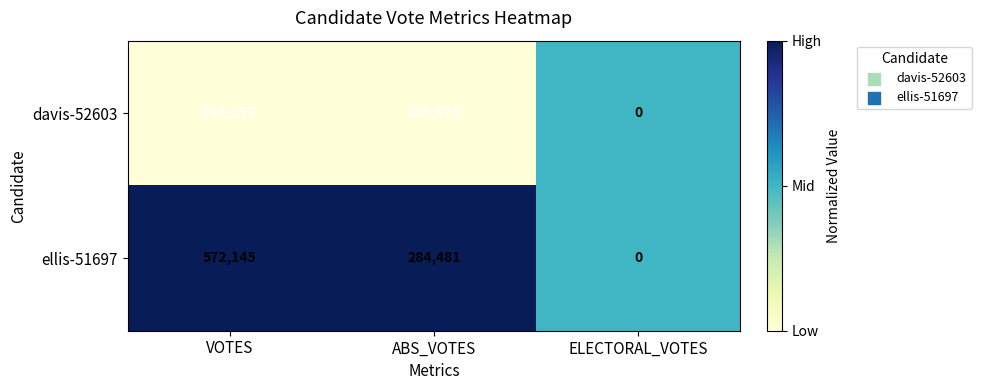

Rank the series at VOTES from lowest to highest value.

davis-52603, ellis-51697